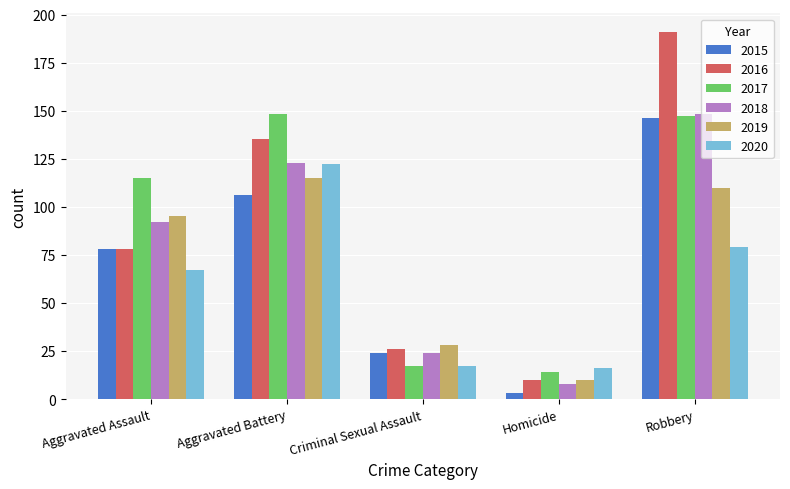

What is the smallest value displayed?

3